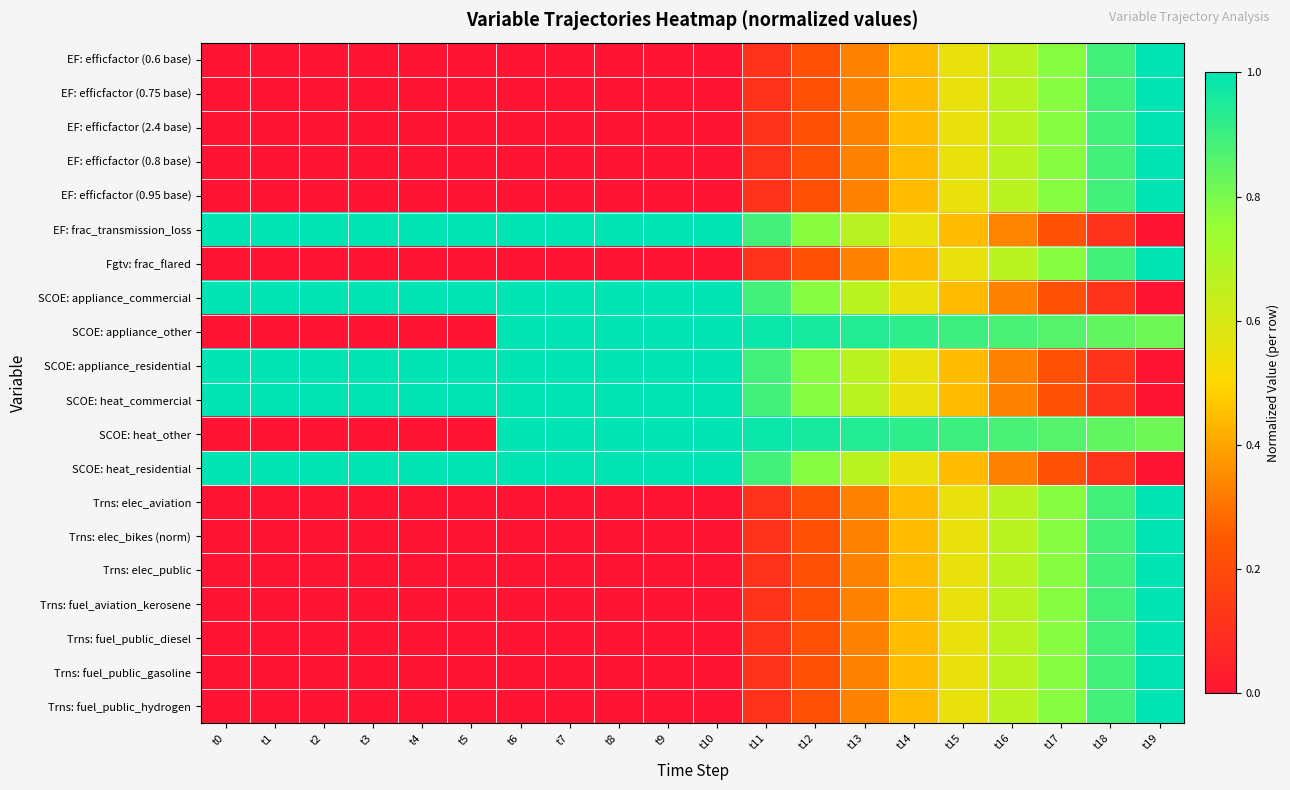

What is the spread (max minus min) of values at t19?

1.0